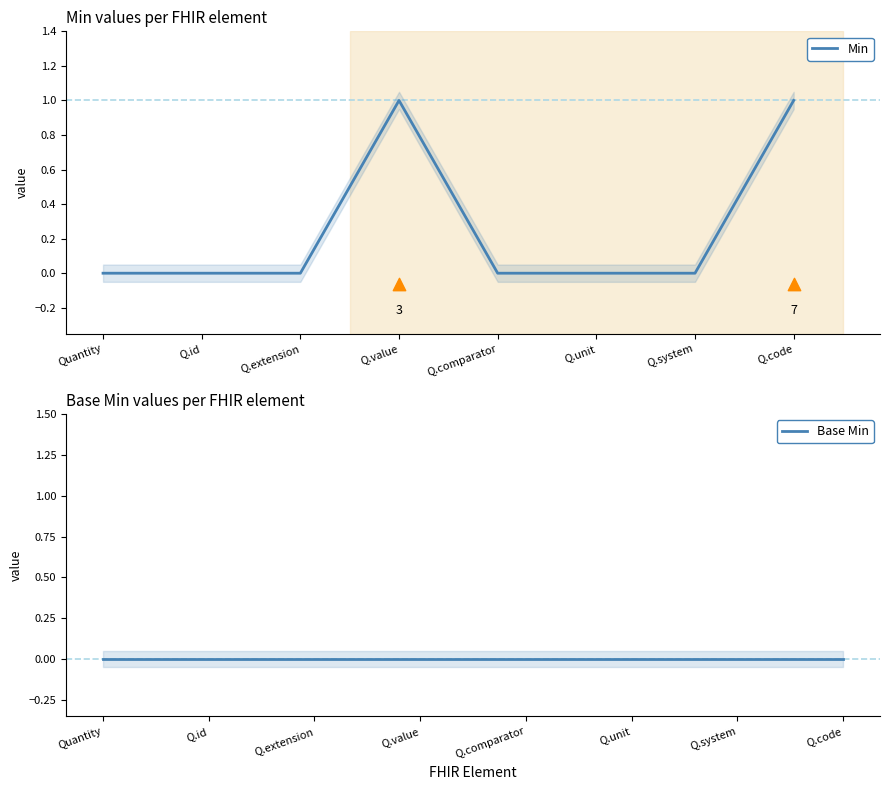

At which category is the sum across all series the highest?

Q.value